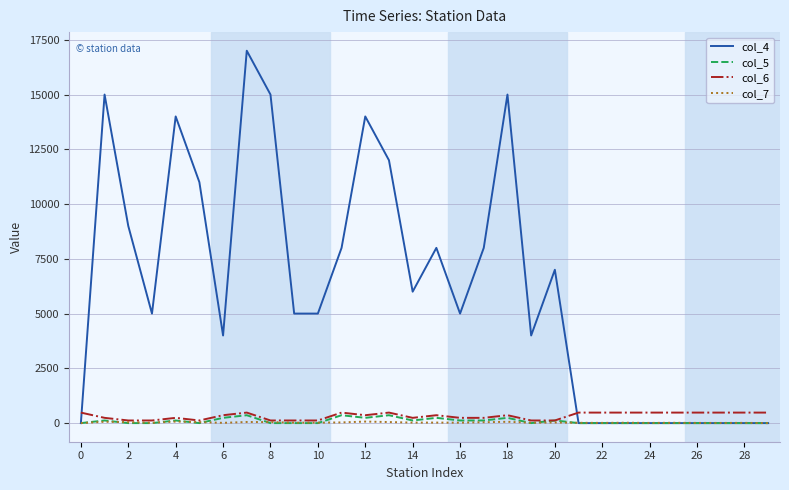

What is the difference between the second highest and minimum values in the col_7 series?

70